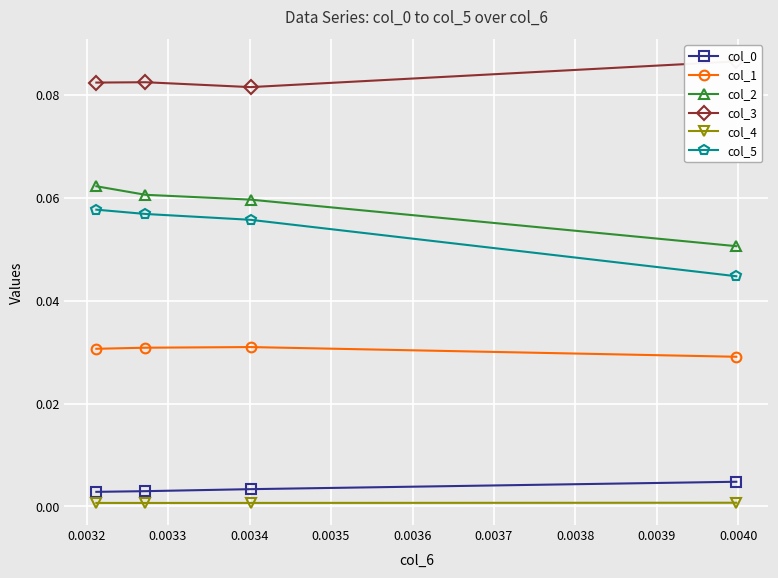

True or false: col_1 and col_2 cross at least once.

False